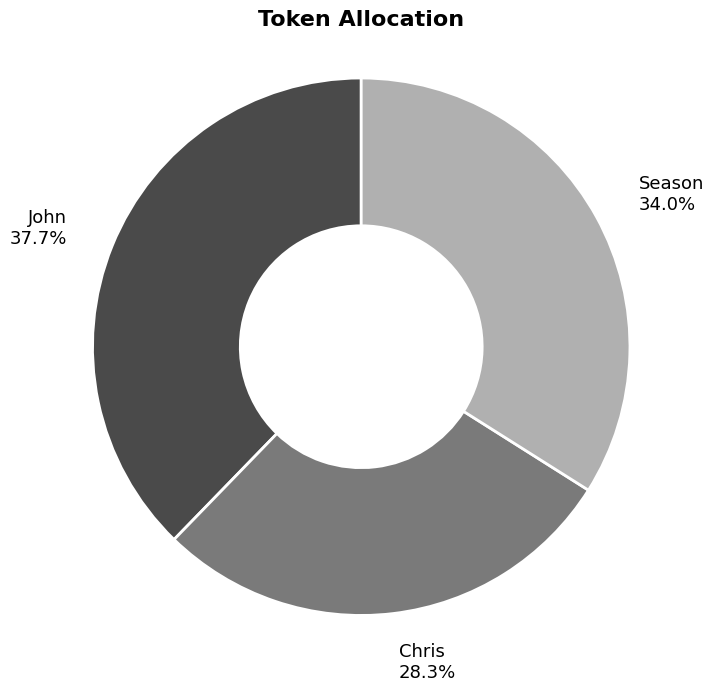

To the nearest percent, what portion does Season represent?

34%